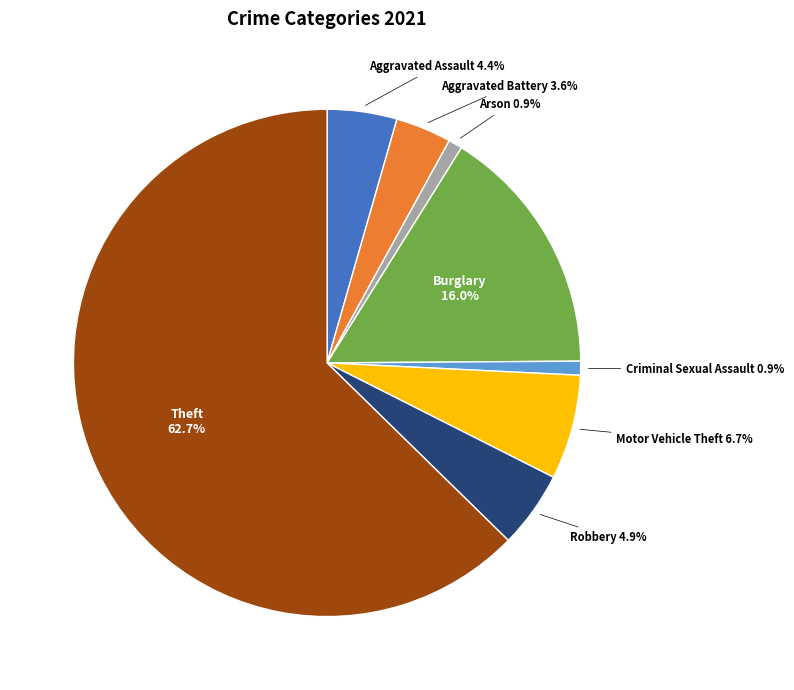

Is there a majority slice in this chart?

Yes